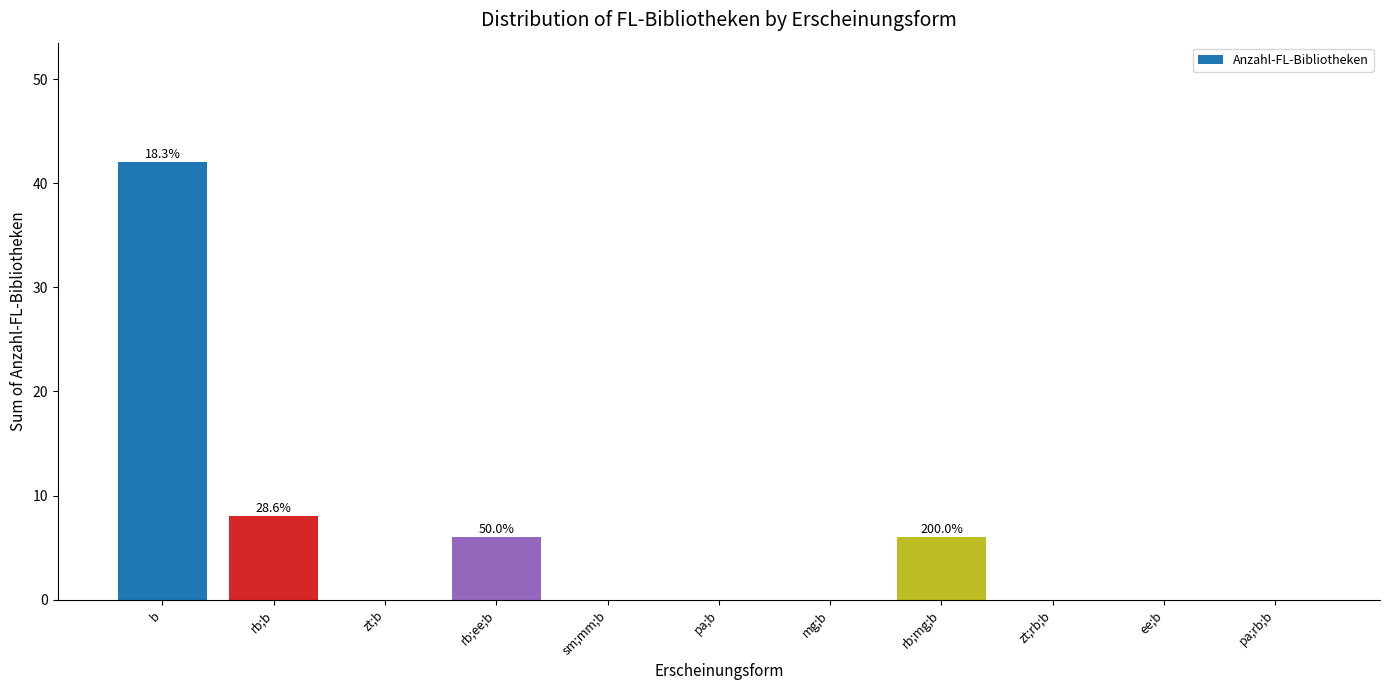

Reading right to left, transcribe all the data shown in this chart.

0	0	0	6	0	0	0	6	0	8	42